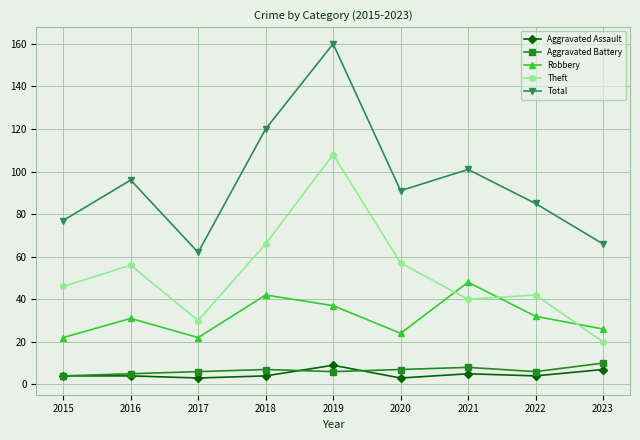

What is the difference between the Aggravated Assault values at 2015 and 2020?

1